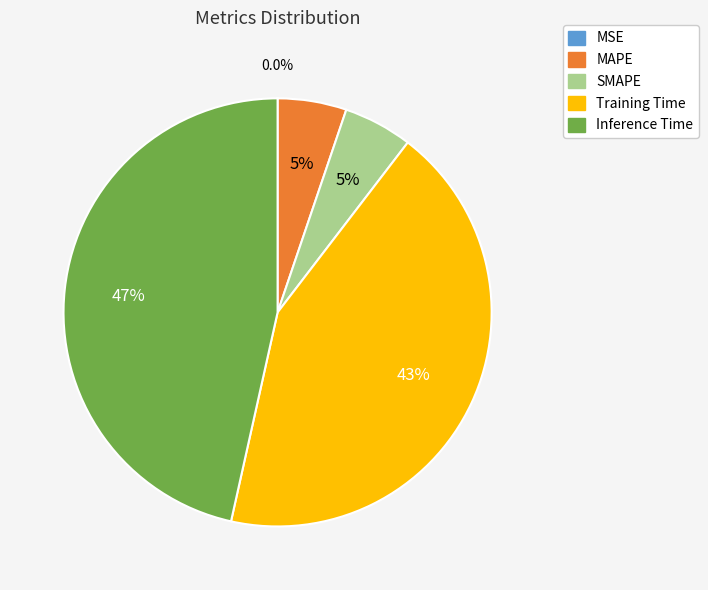

What percentage do MAPE and Inference Time together represent?

51.7%